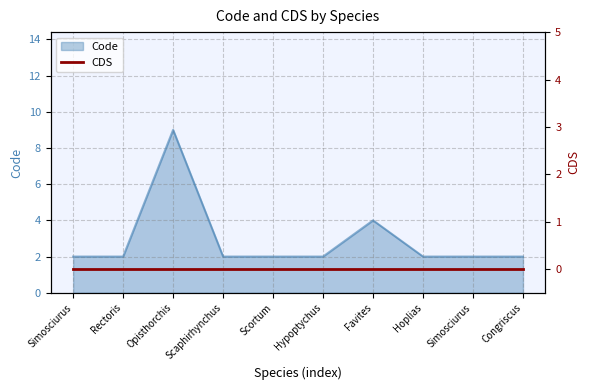

The chart shows a value of 2 at Simosciurus. True or false?

True